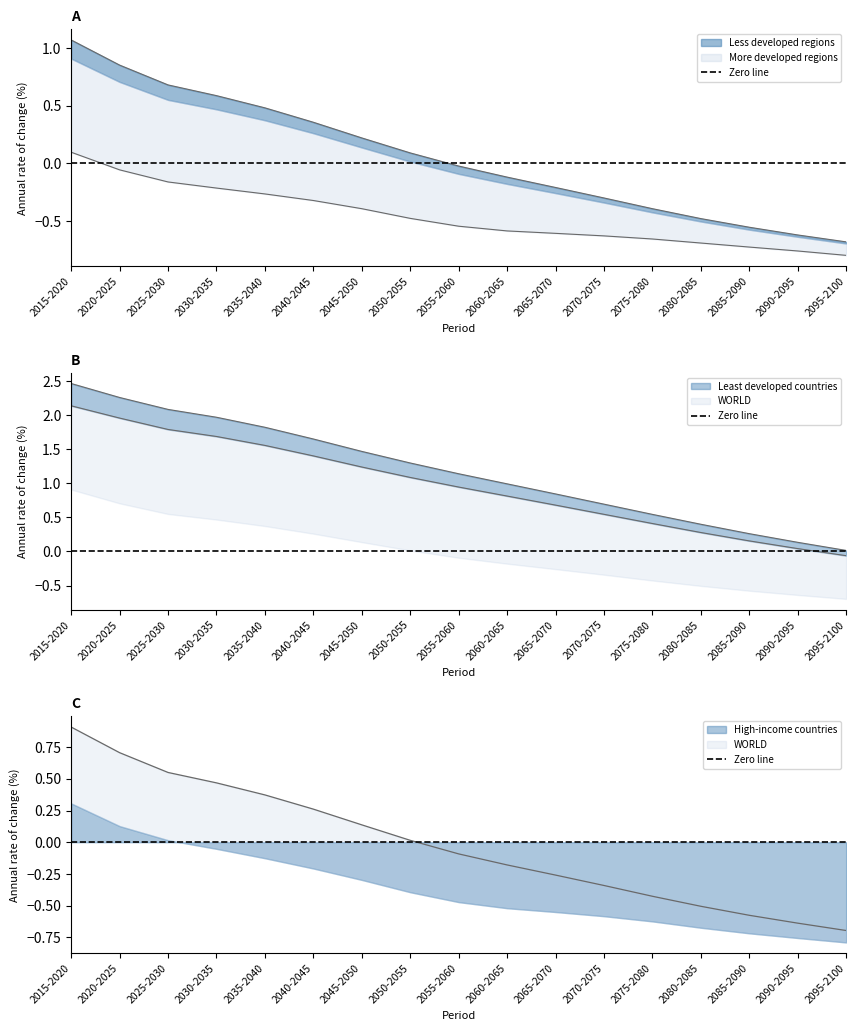

True or false: WORLD has a value of 0.4 at 2035-2040.

True